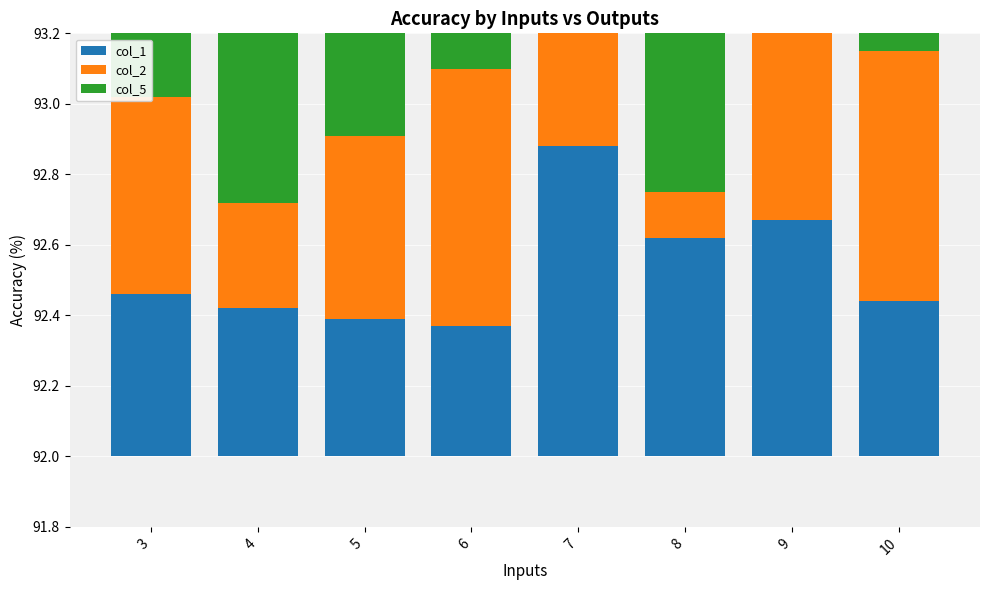

Which category has the highest value across all series?

7